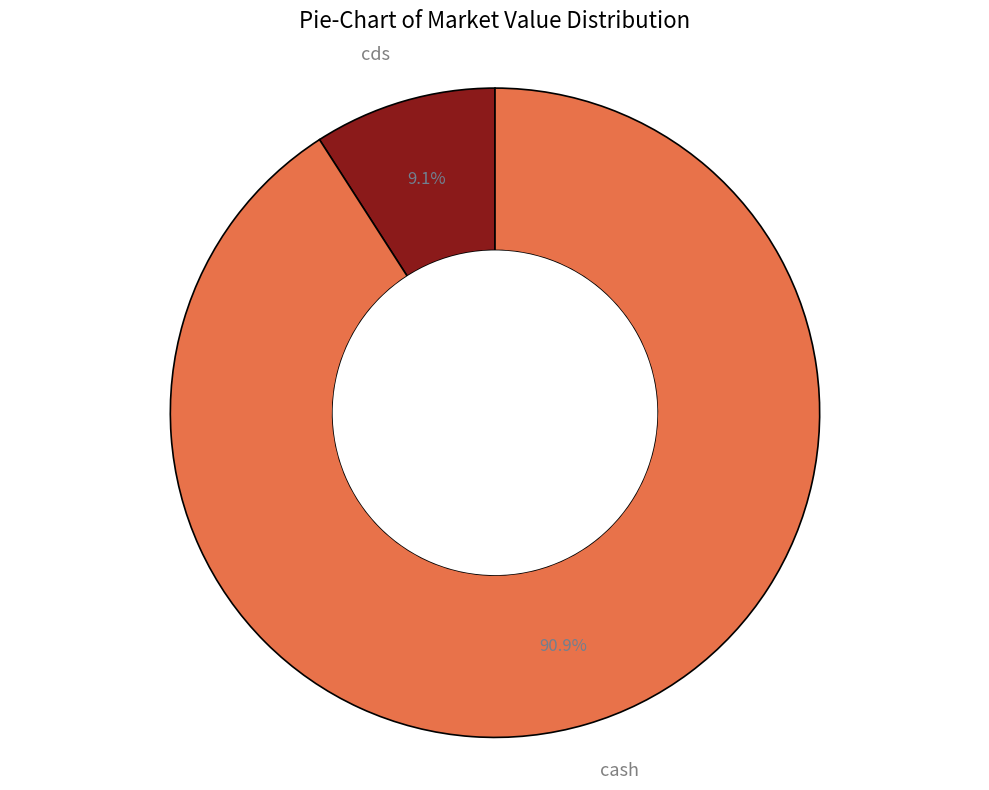

To the nearest percent, what portion does cds represent?

9%